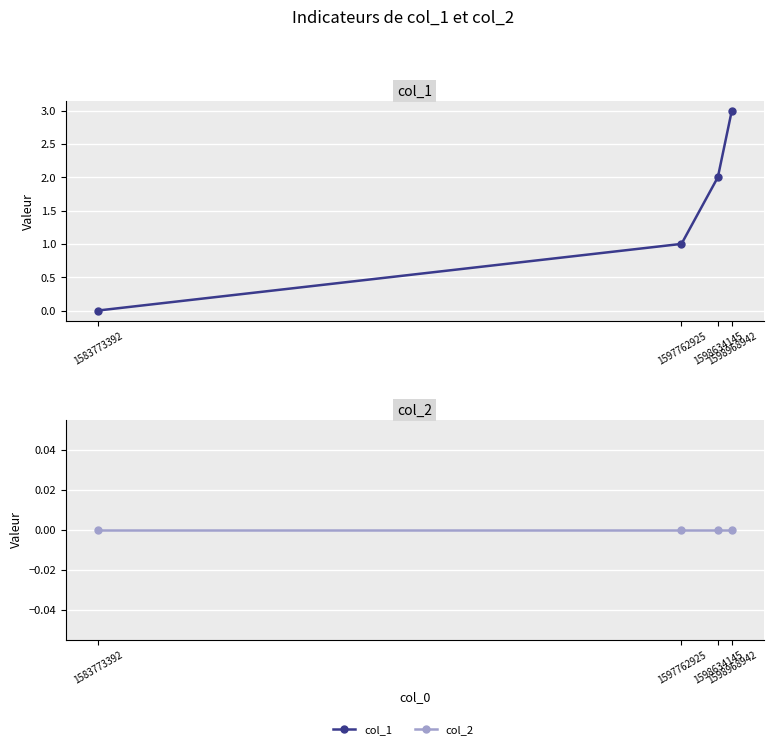

What is the approximate value of col_1 at 1597762925?

1